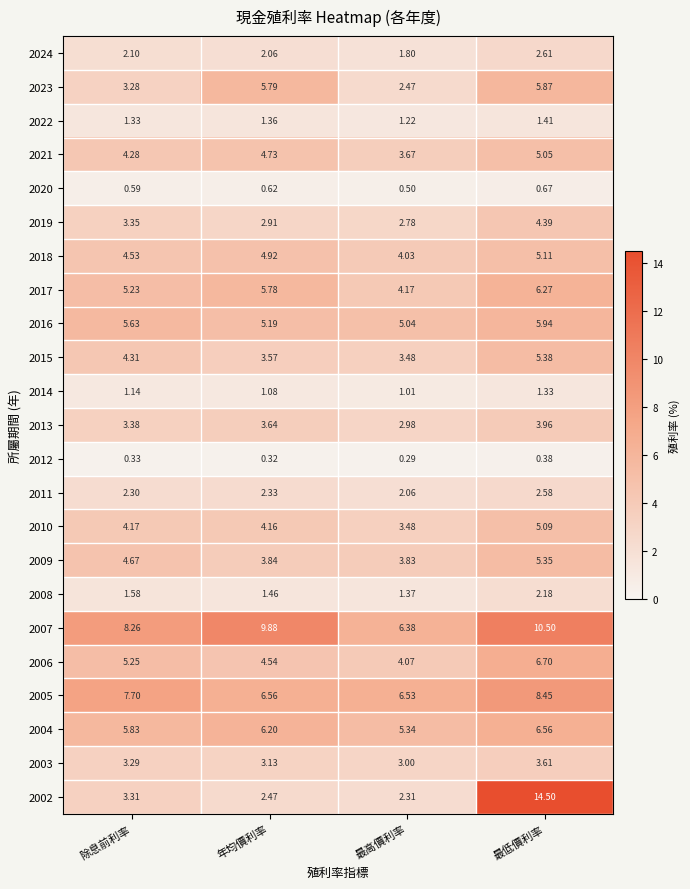

At which category is the sum across all series the highest?

最低價利率